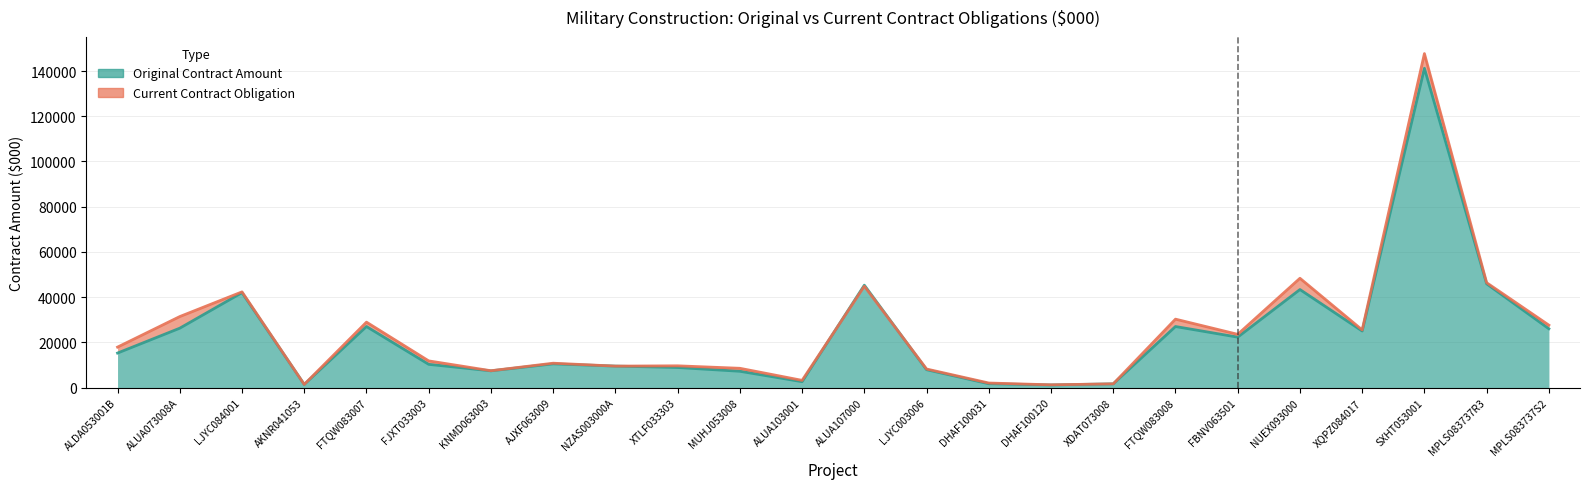

Does the chart have visible grid lines?

Yes